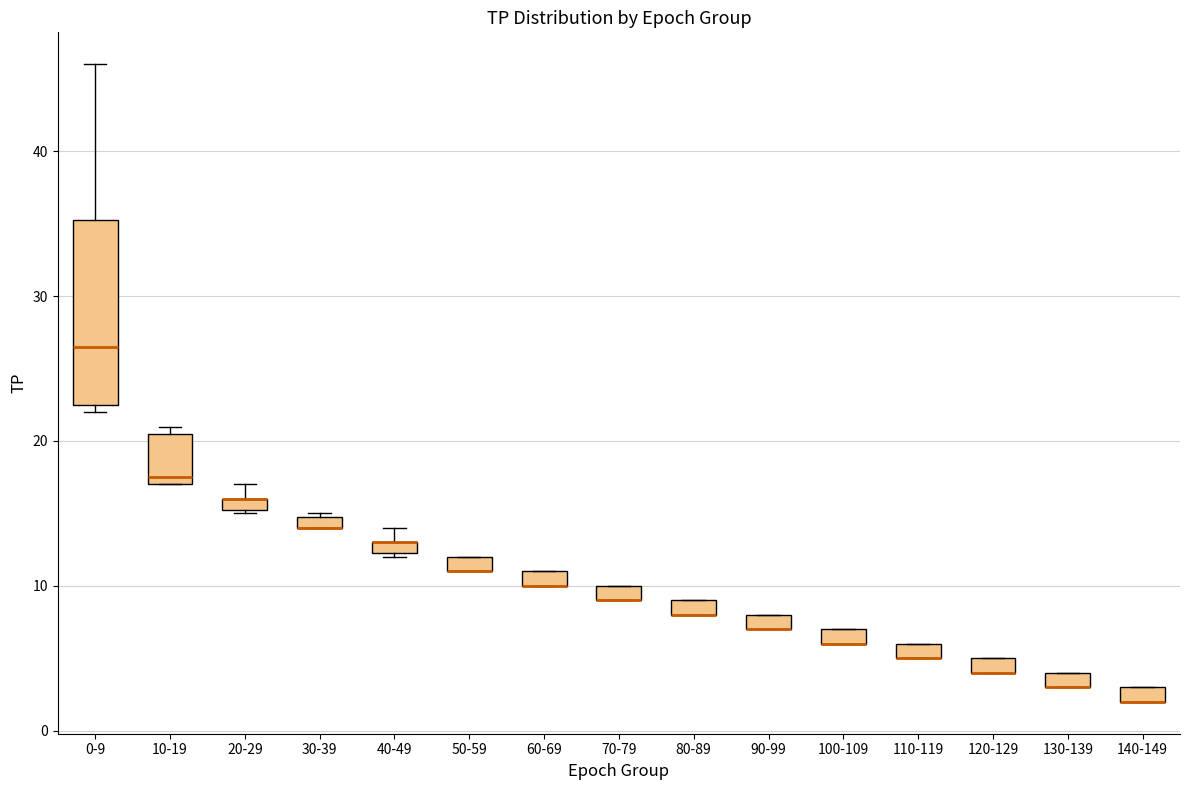

Where is the upper edge of the box for 140-149 on the y-axis? The values are not printed on the chart, so give them approximately, as read against the axis.

3